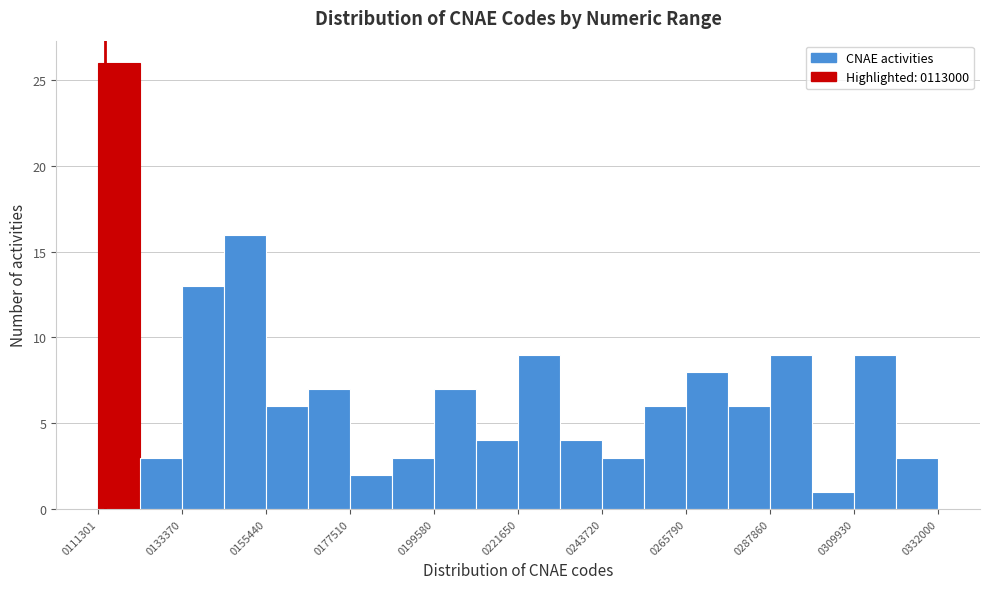

Read against the x-axis, roughly where is the centre of the tallest bar?

115000